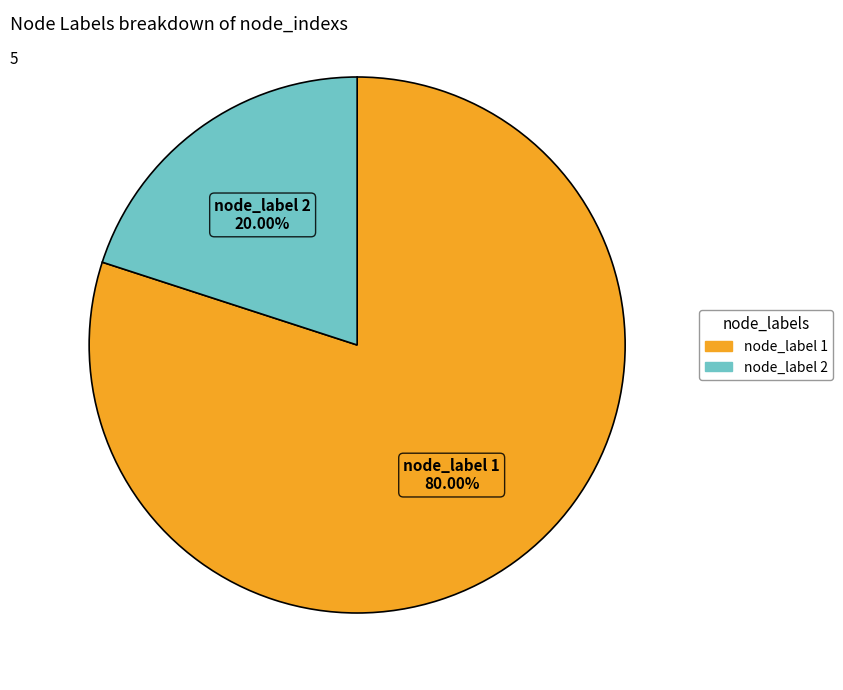

Is there a majority slice in this chart?

Yes